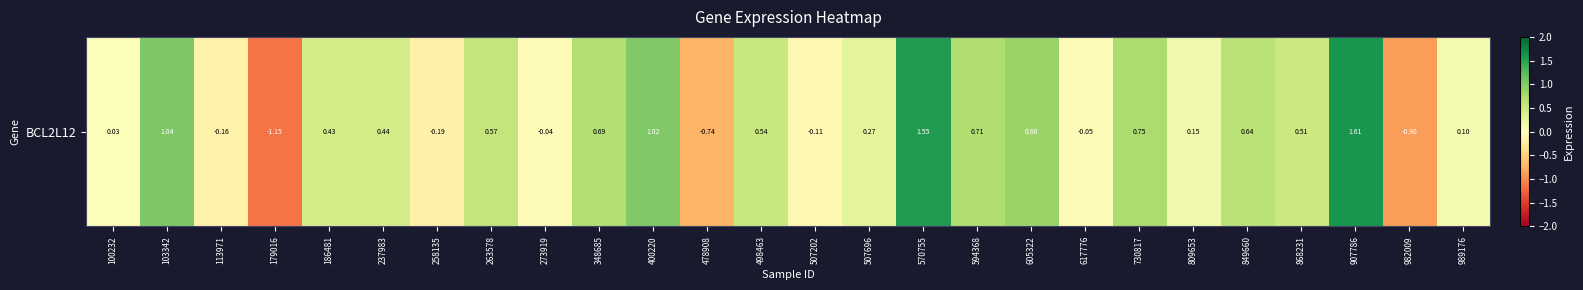

True or false: the data shows 0.1 at 809653.

False